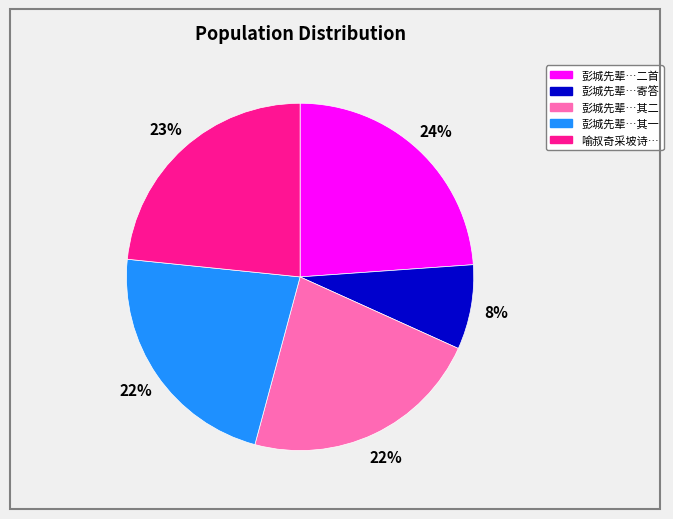

Approximately how many times larger is the value at 彭城先辈…寄答 compared to 彭城先辈…其二?

0.4